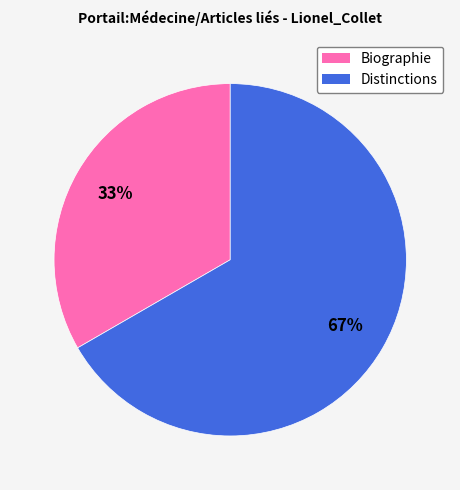

To the nearest percent, what is the average slice percentage?

50%